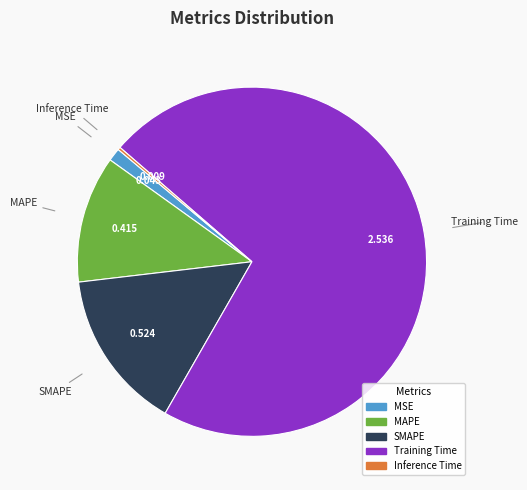

Which slice is the largest?

Training Time